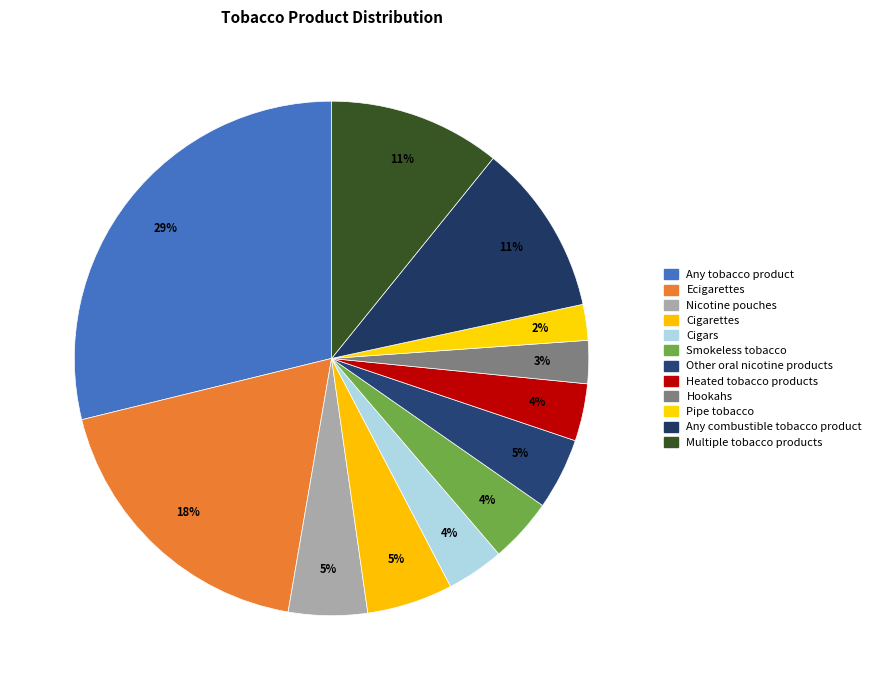

Is it true that Pipe tobacco is 11% of the pie?

False